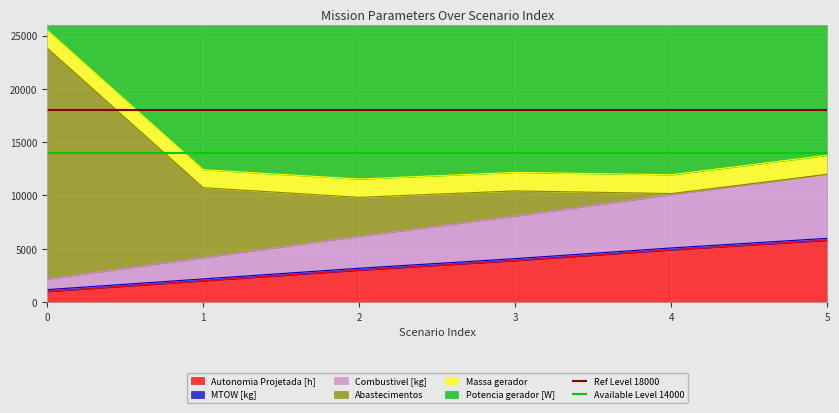

What is the minimum value for Autonomia Projetada [h]?

1000